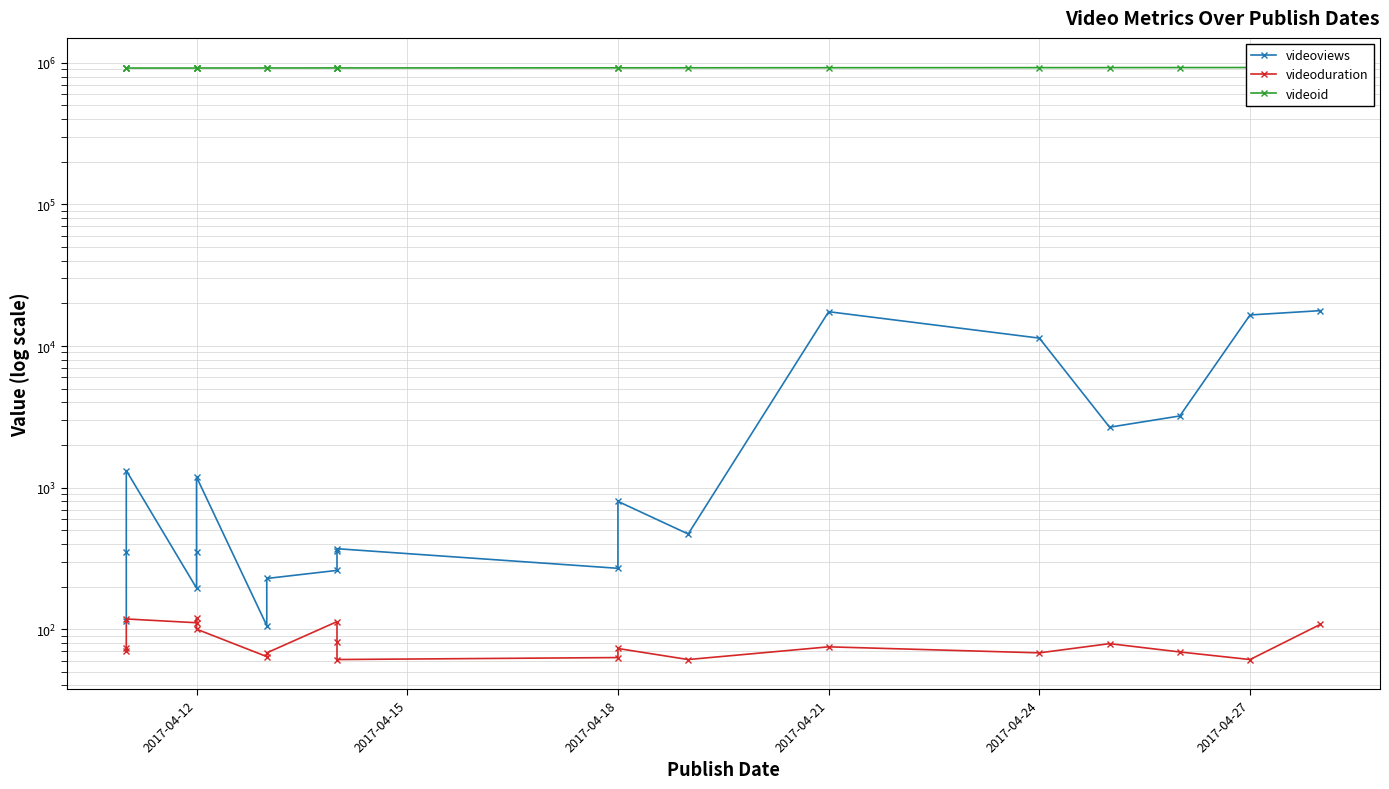

Is this an area chart (filled region under the line)?

No